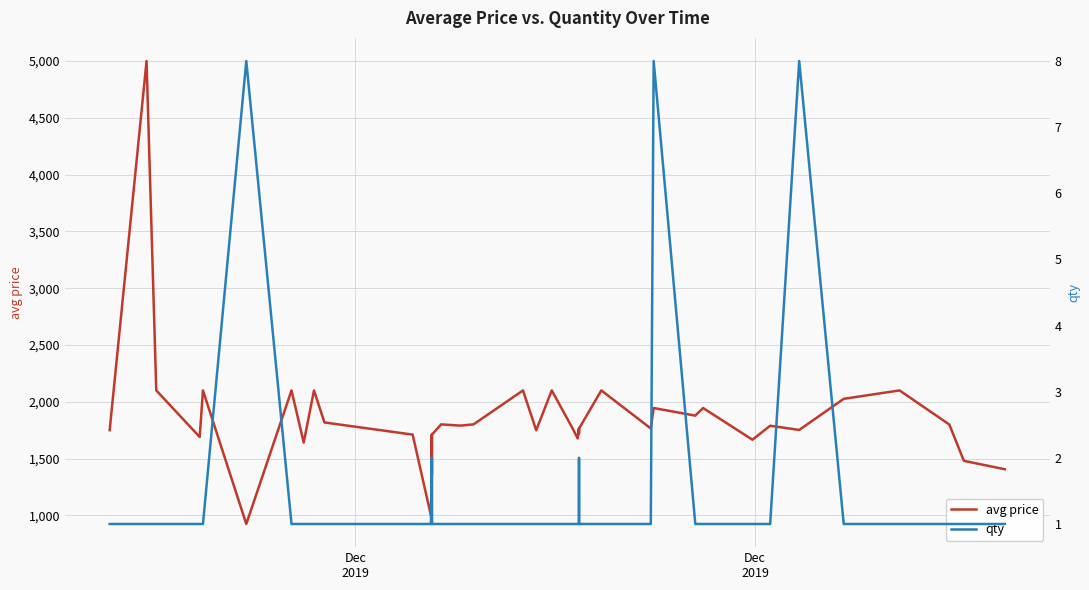

What is the maximum value for avg price?

5000